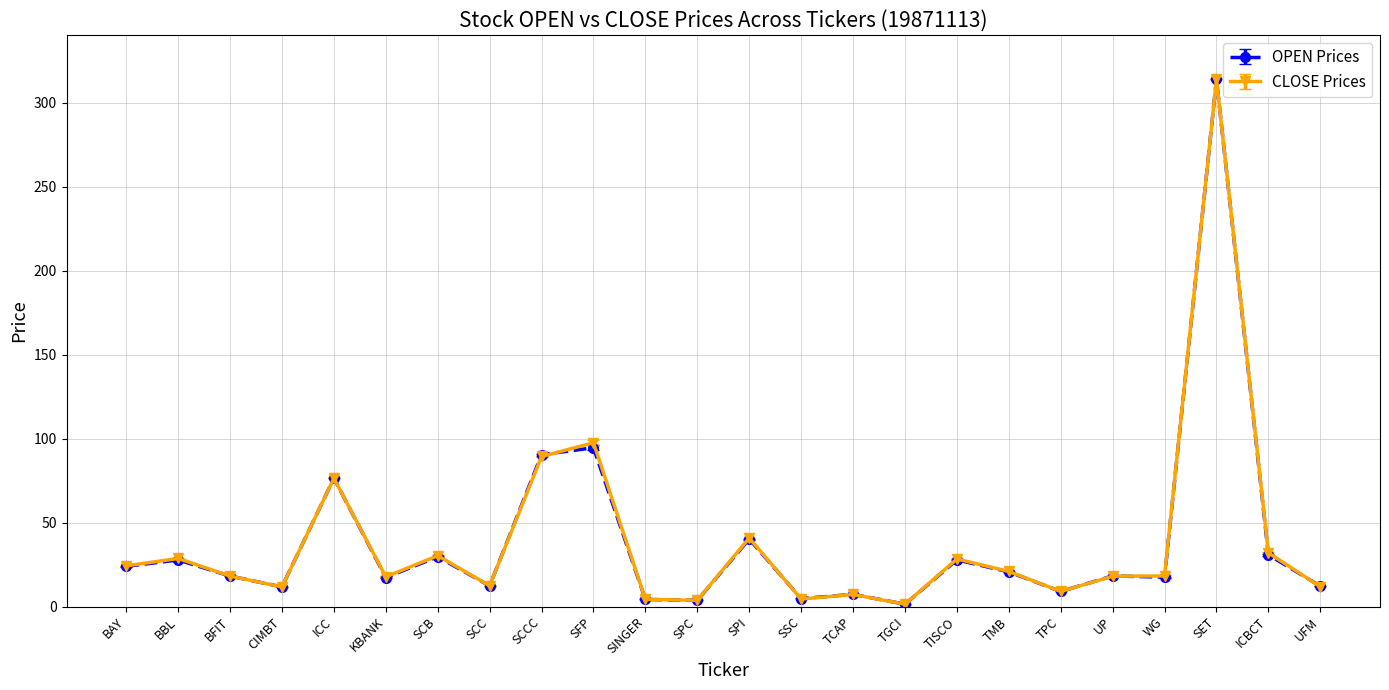

What is the value of the CLOSE Prices point at the 1st from the left?

24.2